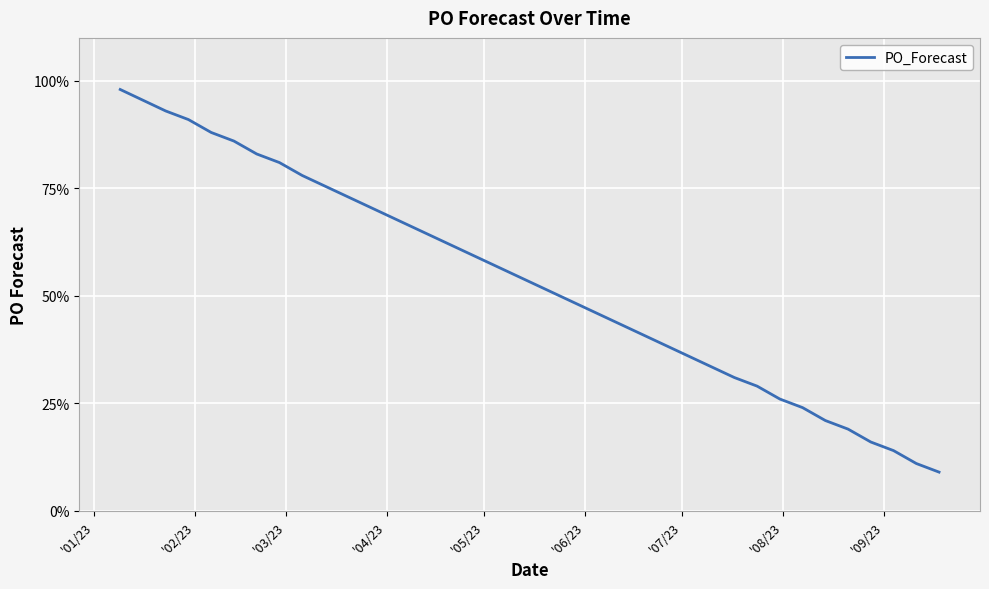

What is the maximum value shown in the chart?

98